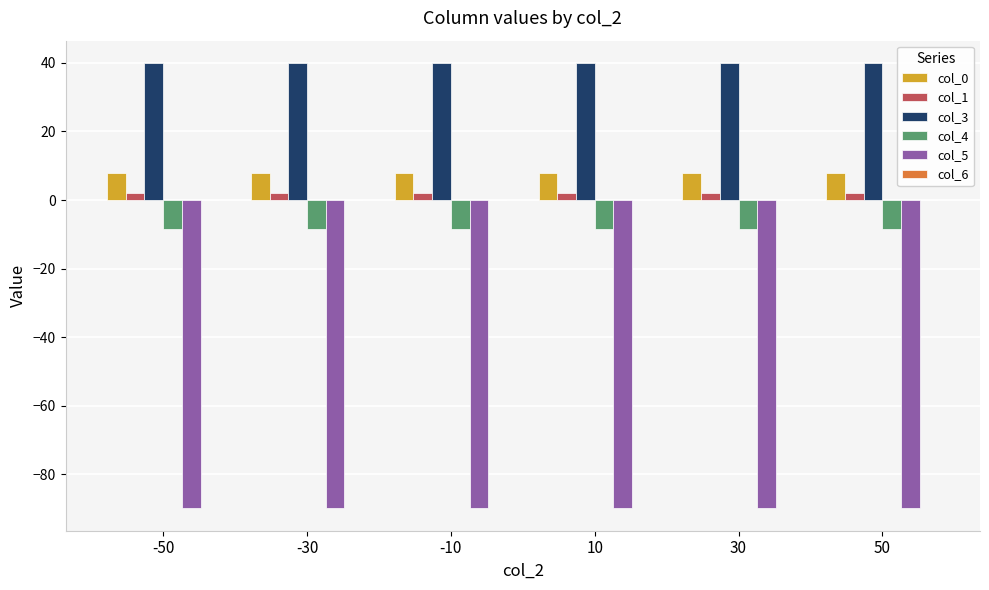

What is the average value of the col_3 series?

40.0